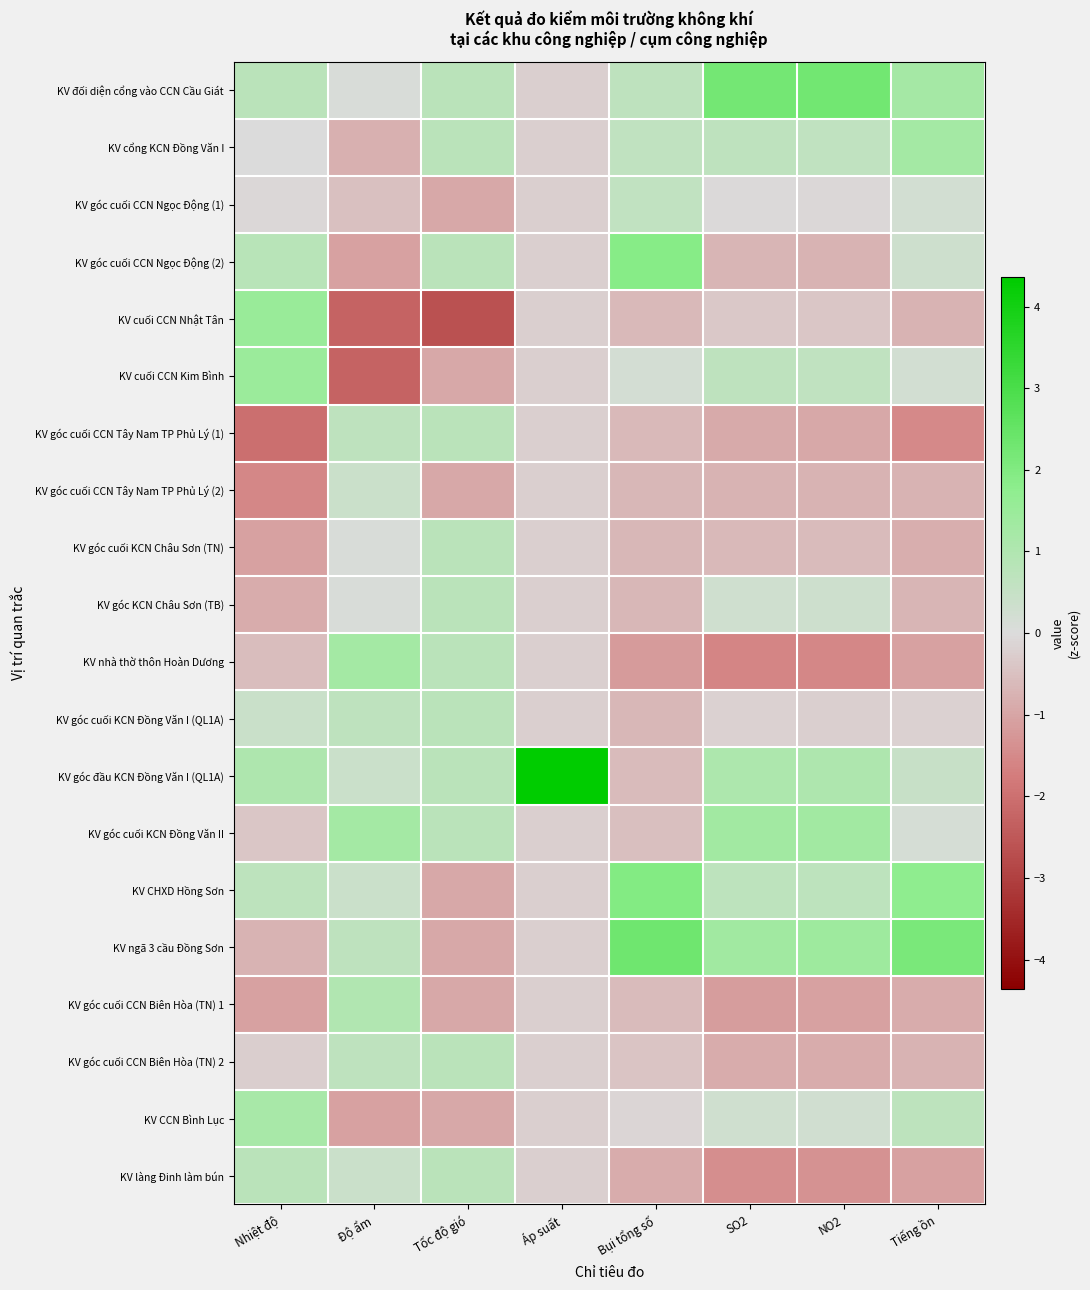

How many distinct data groups are displayed?

20